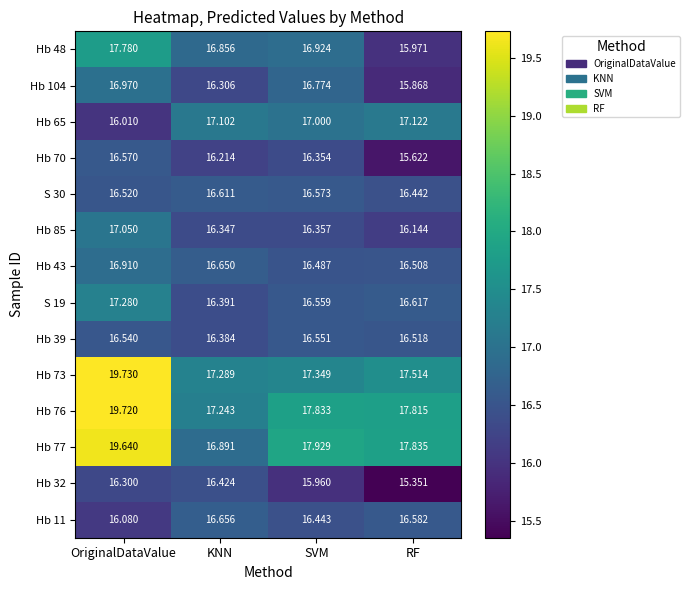

Which series has the largest total across all categories?

Hb 76